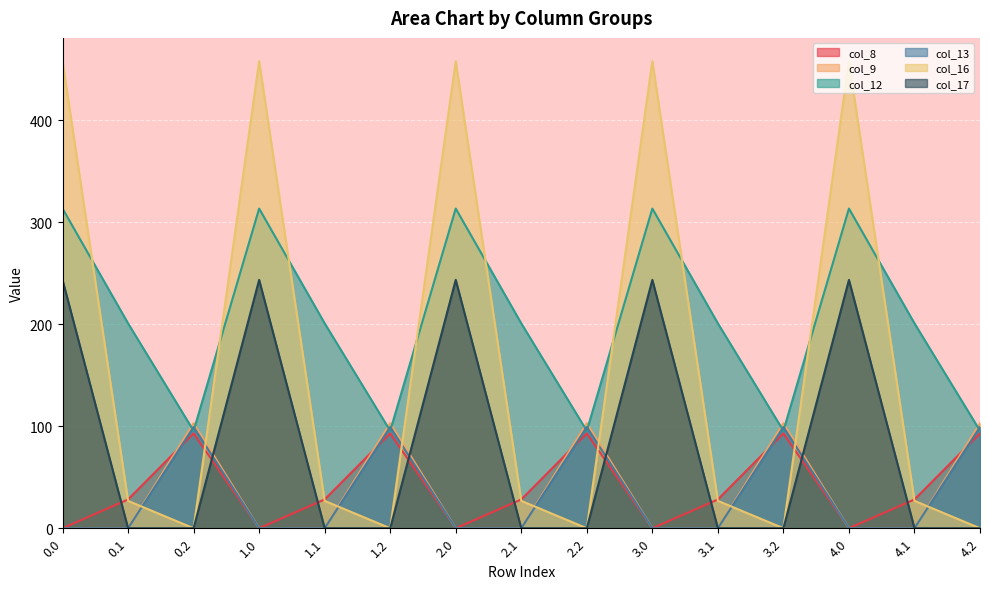

What is the total value across all series at 2.1?

255.9